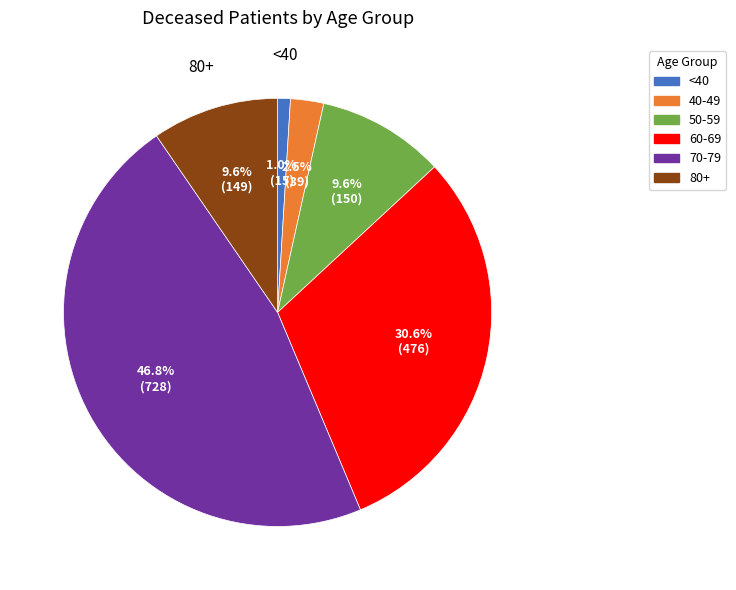

Is there a majority slice in this chart?

No